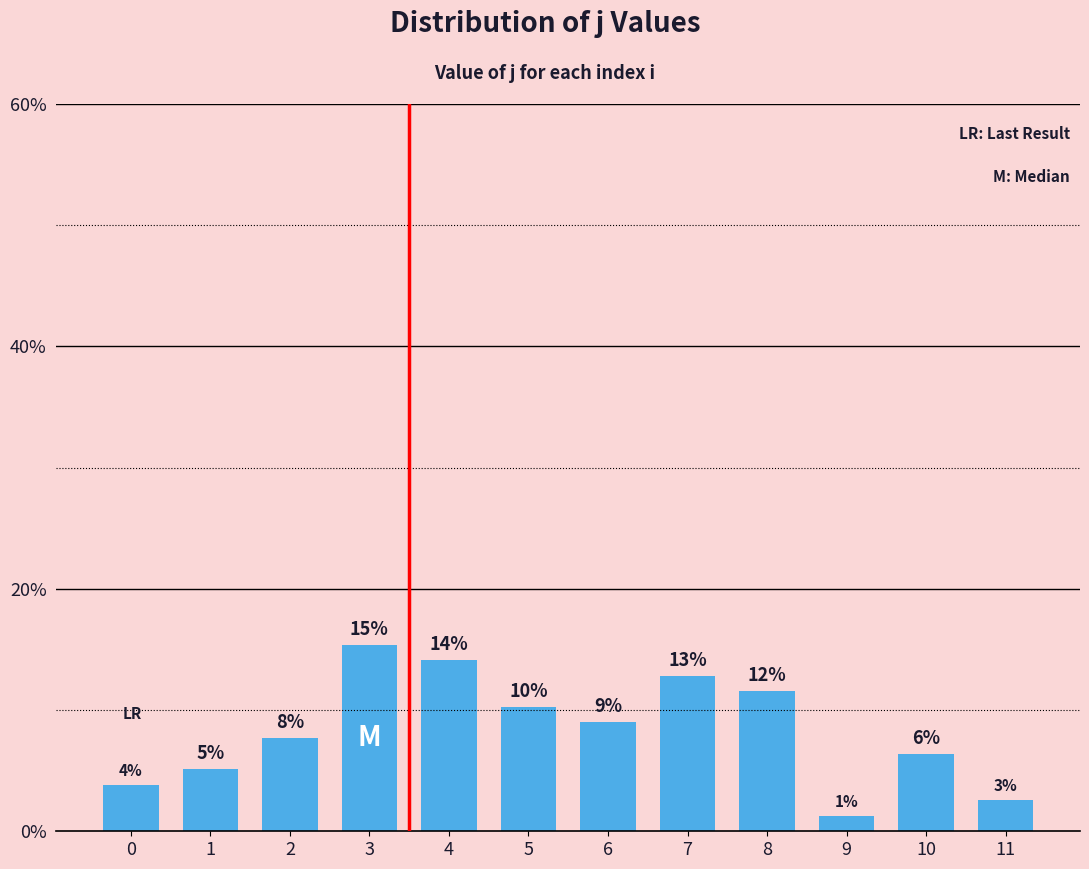

Rank the categories by value from highest to lowest.

3, 4, 7, 8, 5, 6, 2, 10, 1, 0, 11, 9